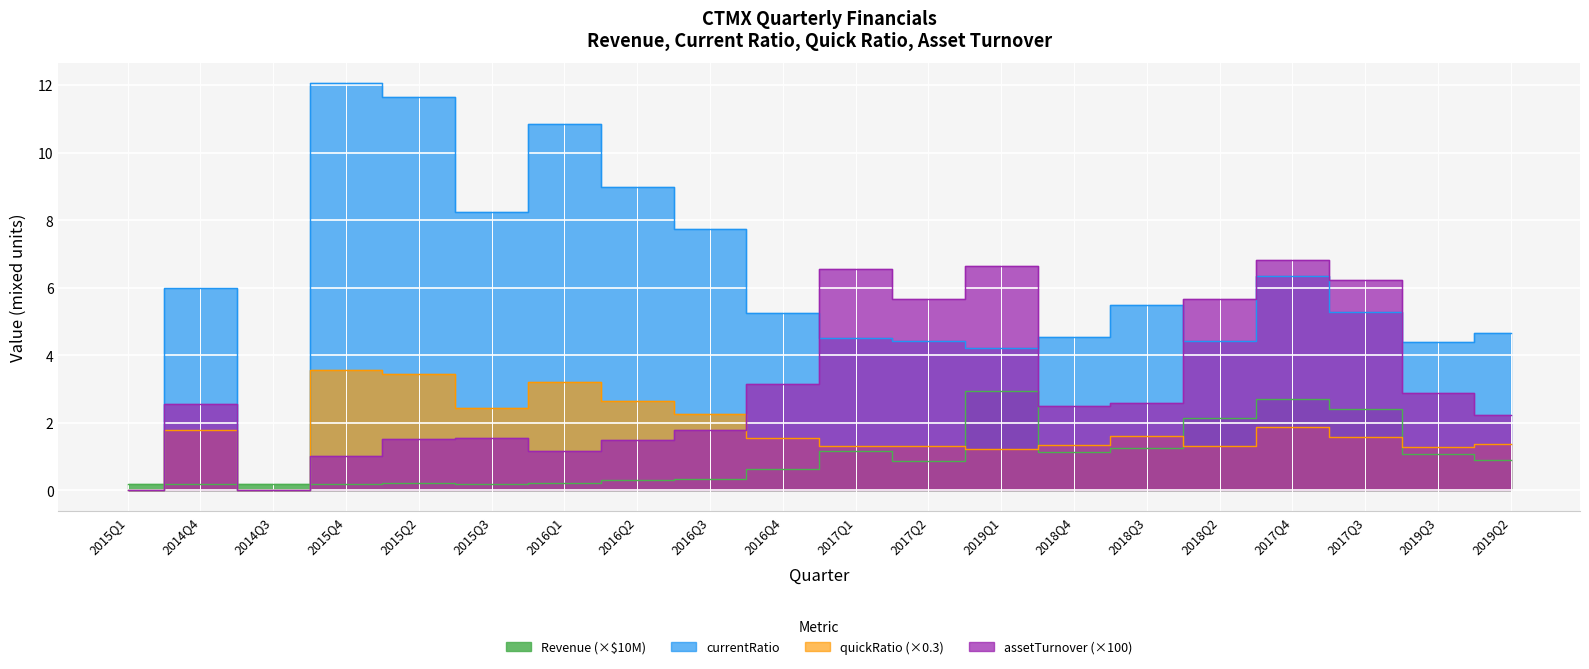

True or false: assetTurnover has a value of 10.7 at 2017Q4.

False